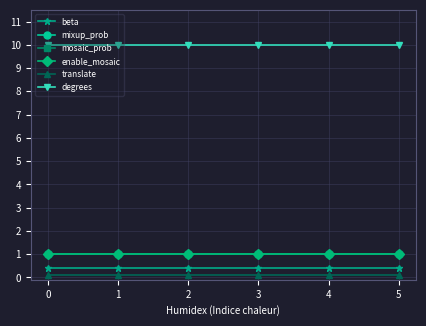

What is the minimum value for translate?

0.1